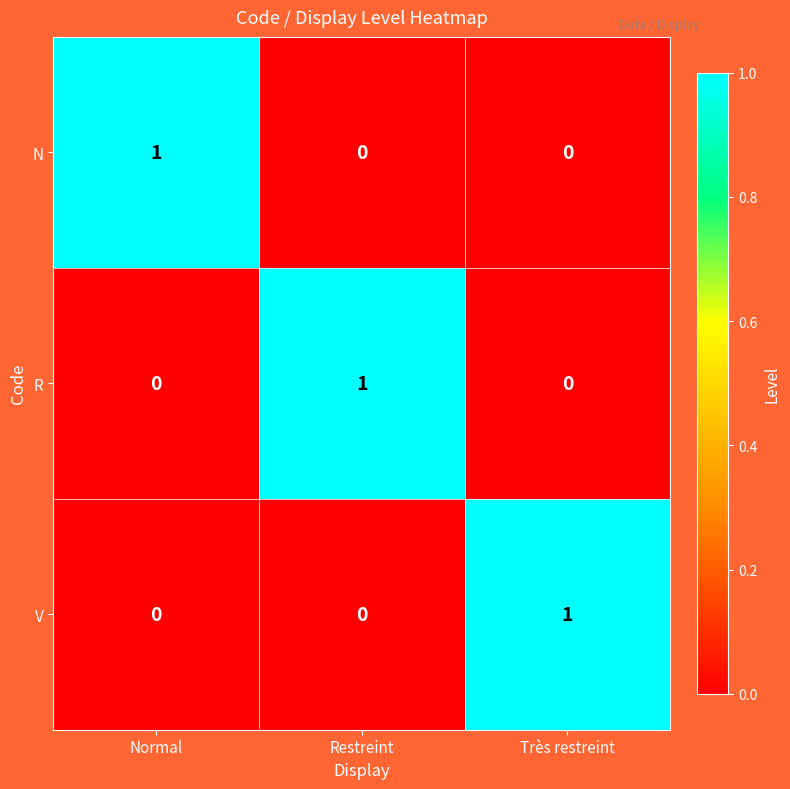

Reading left to right, what are all the values shown in this chart?

N: 1	0	0
R: 0	1	0
V: 0	0	1